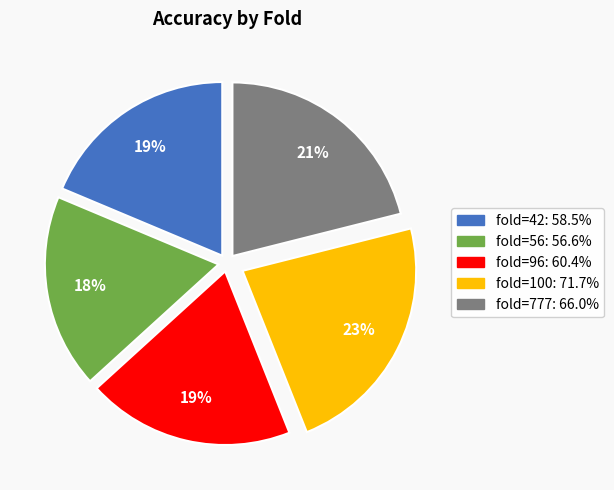

Does any single category account for the majority?

No